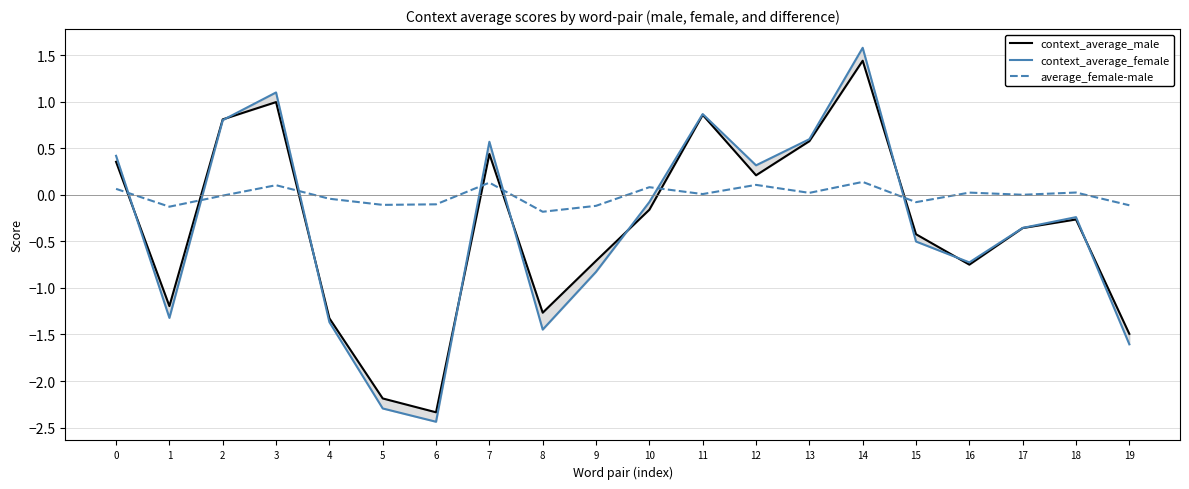

How many interior local valleys does the average_female-male series have?

7